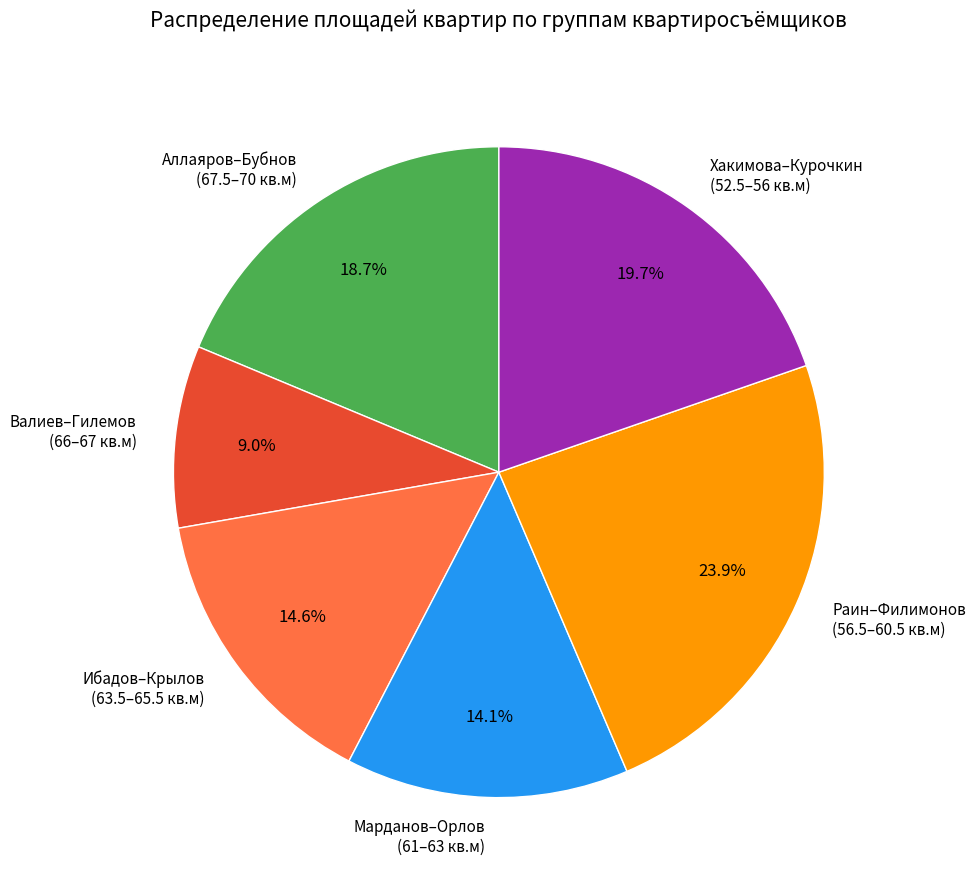

Does Ибадов–Крылов (63.5–65.5 кв.м) represent more than half of the total?

No